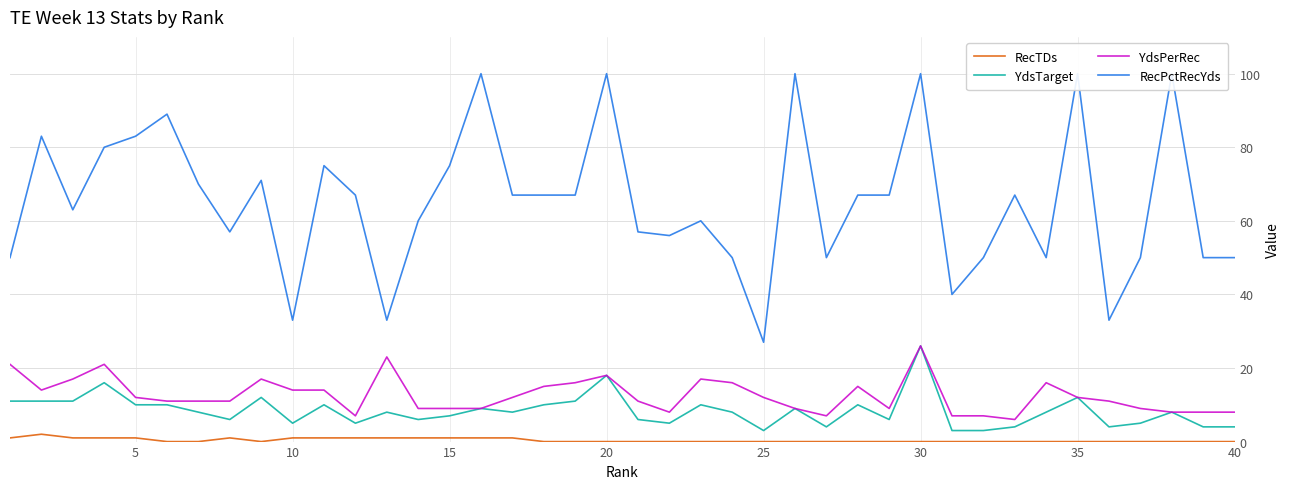

True or false: YdsPerRec and RecPctRecYds cross at least once.

False